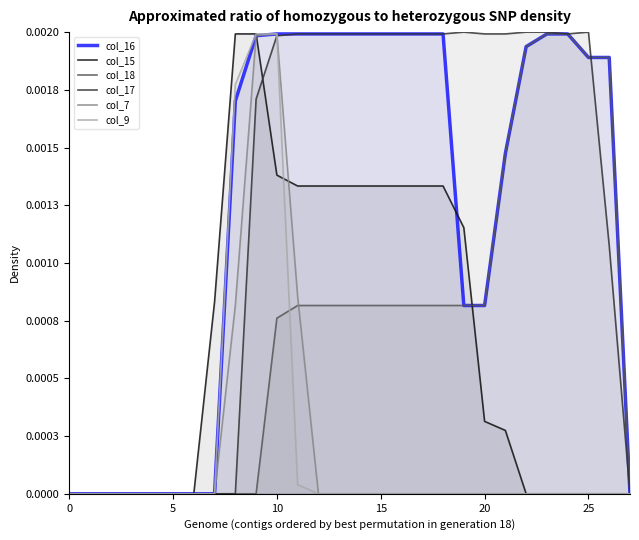

After their last crossing, which series has the higher values: col_15 or col_7?

col_15